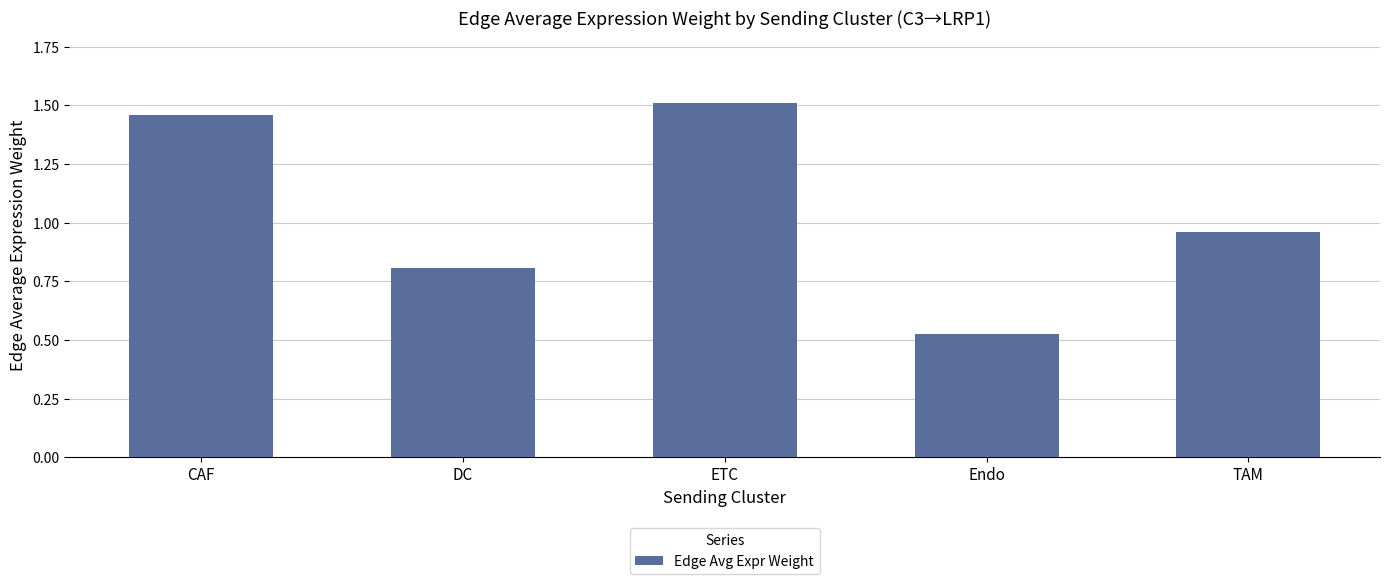

Is it true that the value at CAF is 2.4?

False